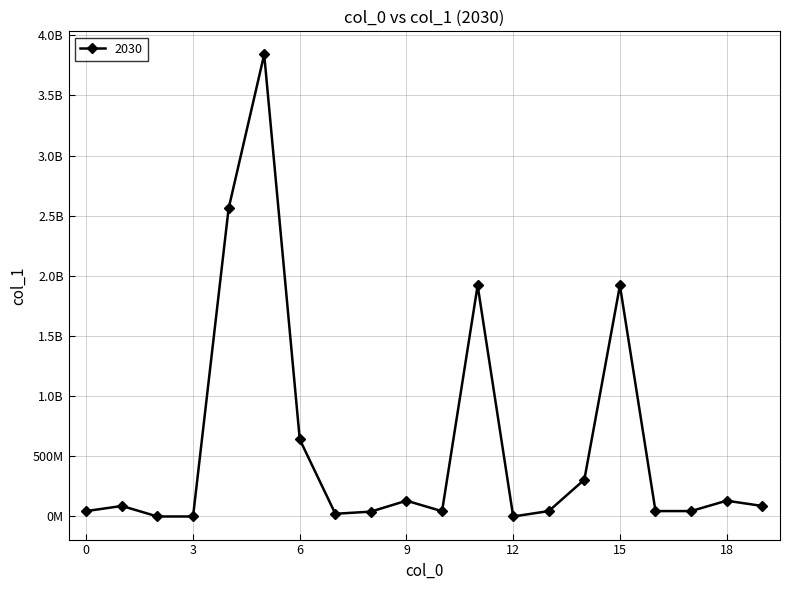

Rank the categories by value from highest to lowest.

5, 4, 11, 15, 6, 14, 9, 18, 1, 19, 0, 13, 16, 17, 10, 8, 7, 2, 3, 12